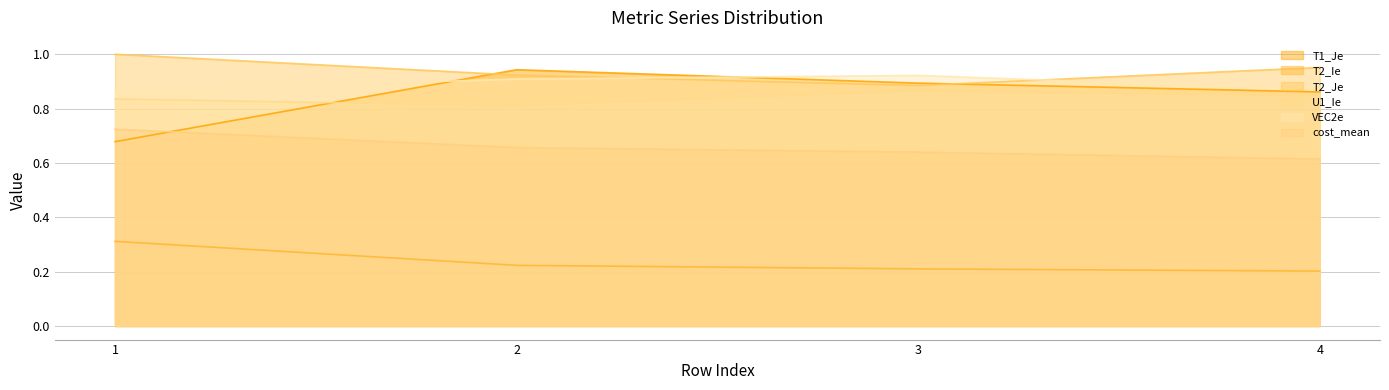

What value does the VEC2e series have at 2?

0.9